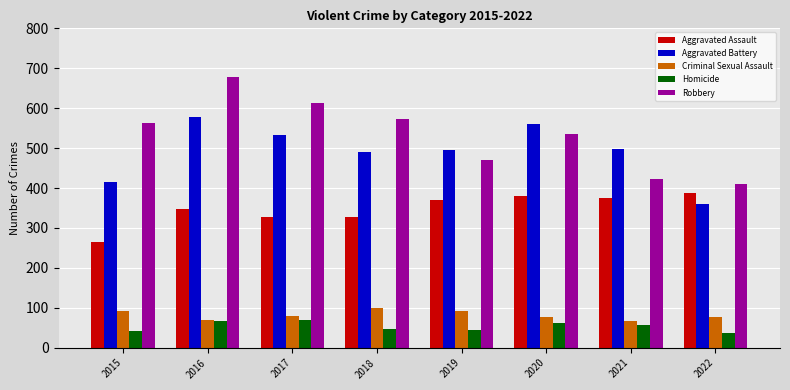

Which series changed the most between 2017 and 2022?

Robbery